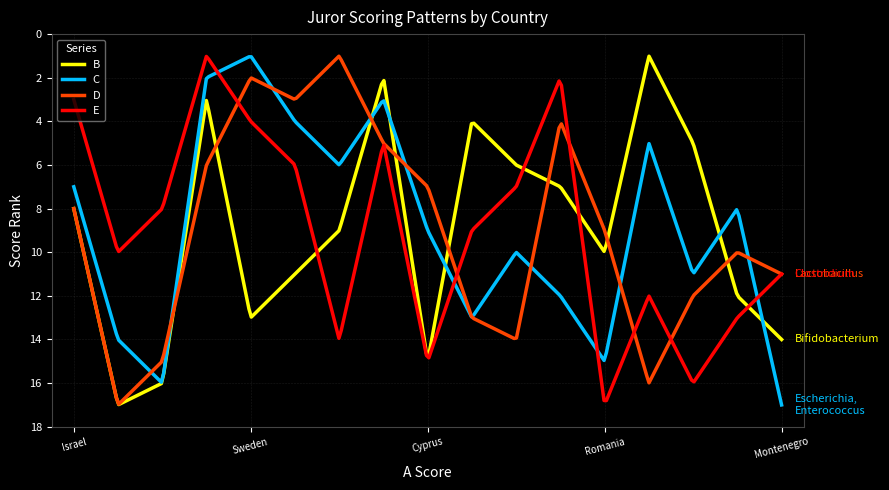

What is the maximum value shown in the chart?

17.0